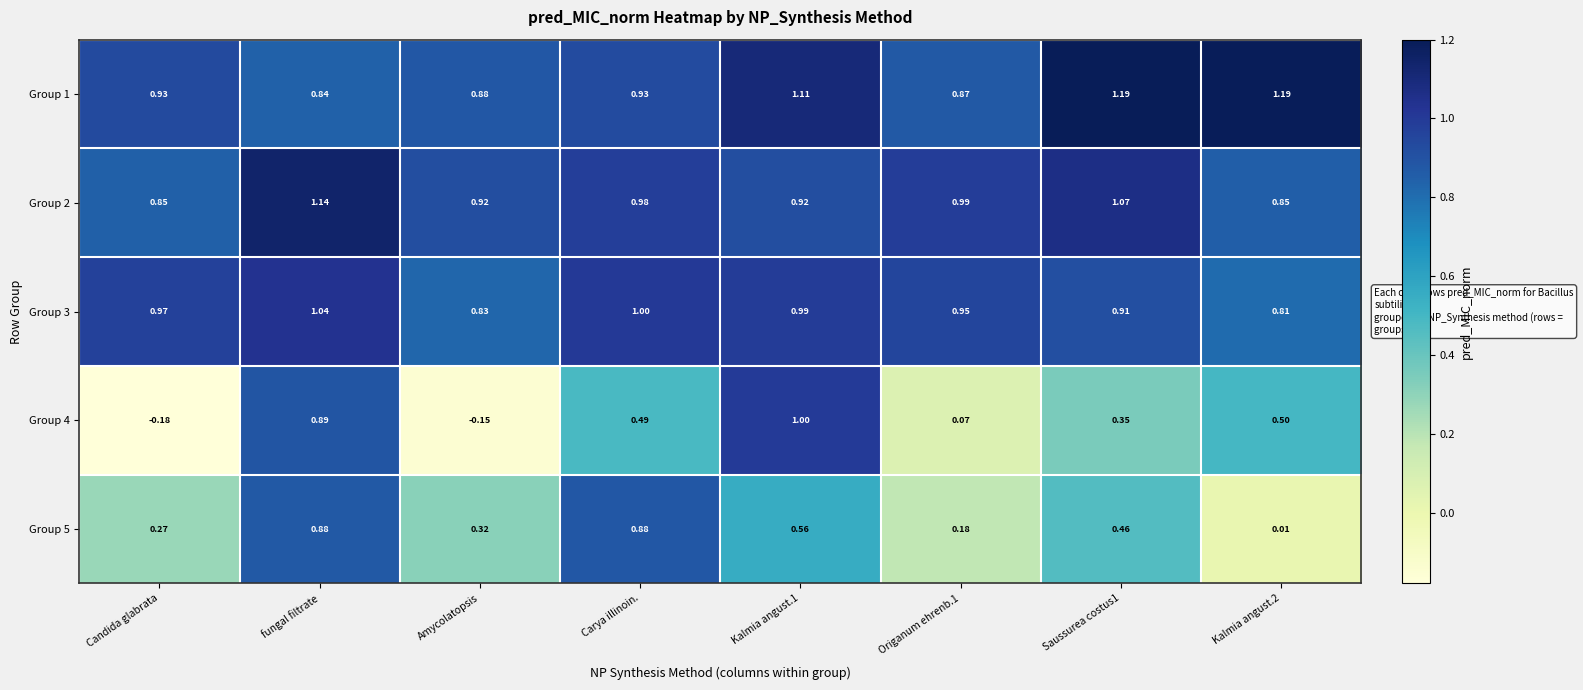

Is the value of Group 4 at Origanum ehrenb.1 greater than the value of Group 5 at Kalmia angust.2?

Yes